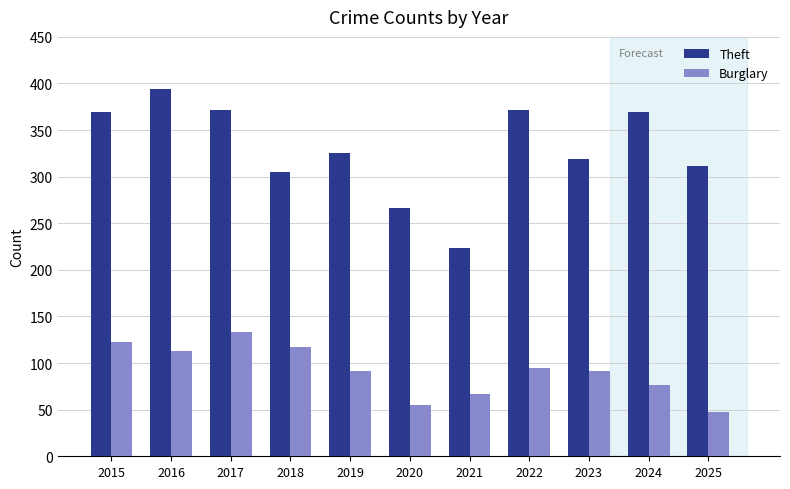

The Burglary series shows 113 at 2016. True or false?

True